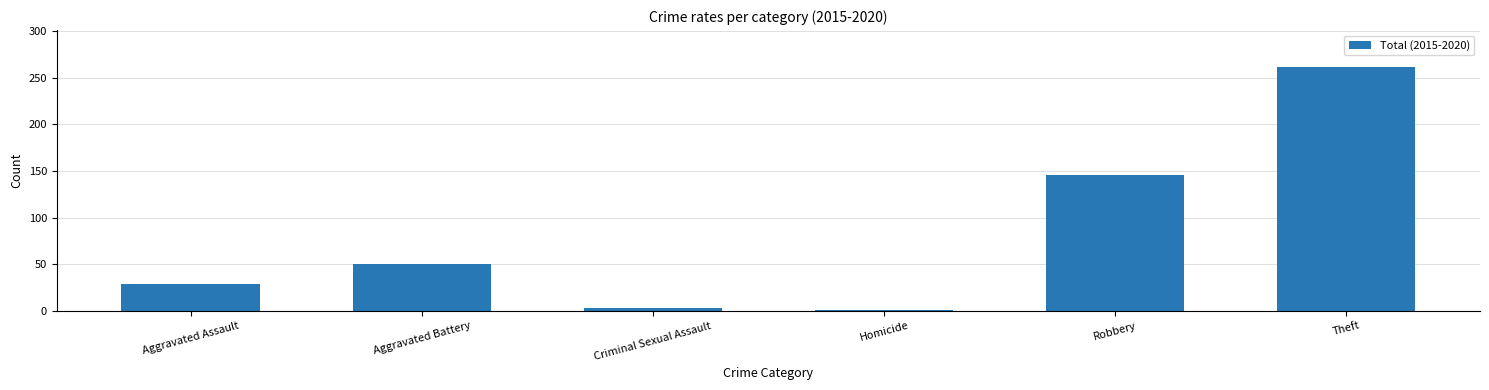

Read the value at Criminal Sexual Assault.

3